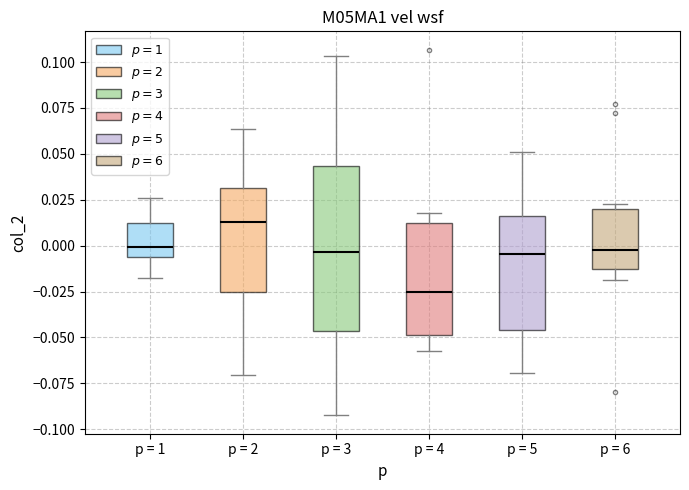

Which box is the tallest, from its lower edge to its upper edge?

p = 3